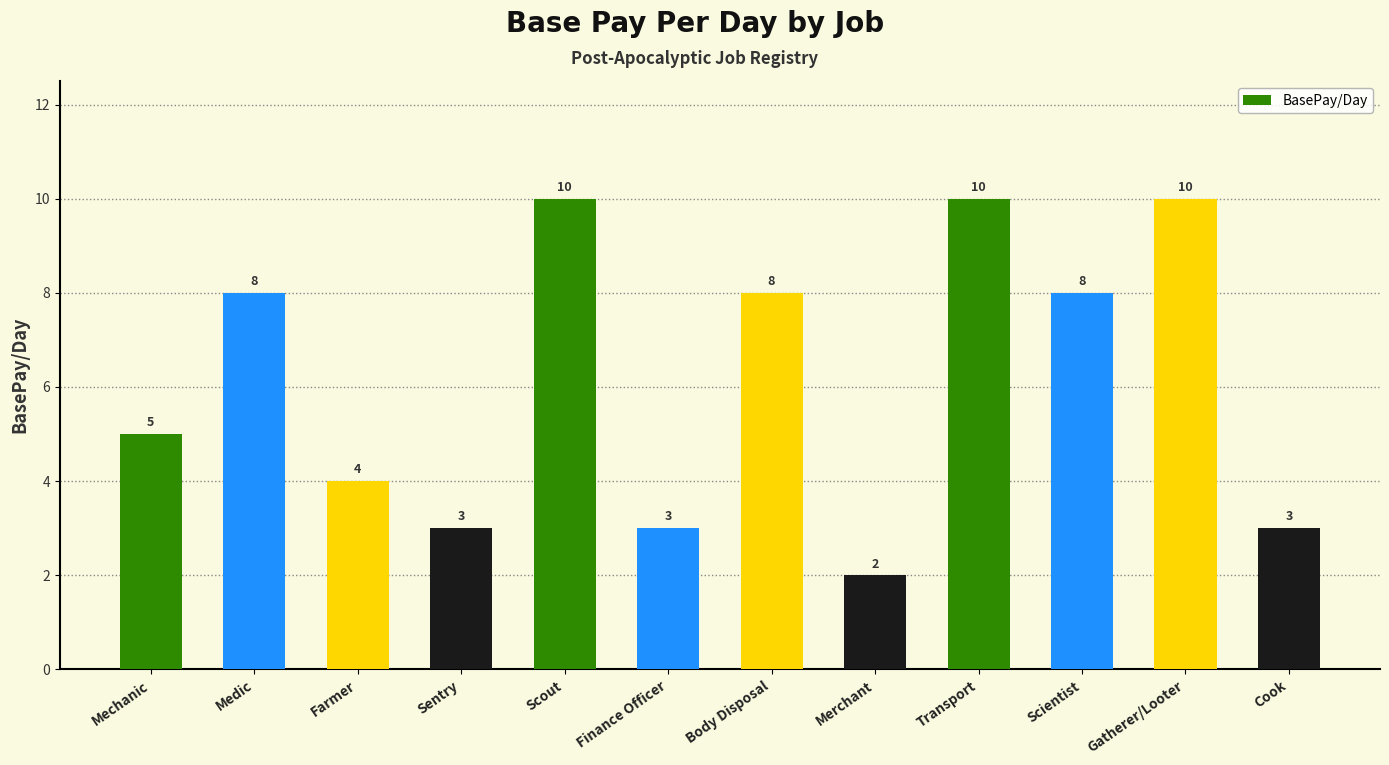

The value at Body Disposal is 8. True or false?

True